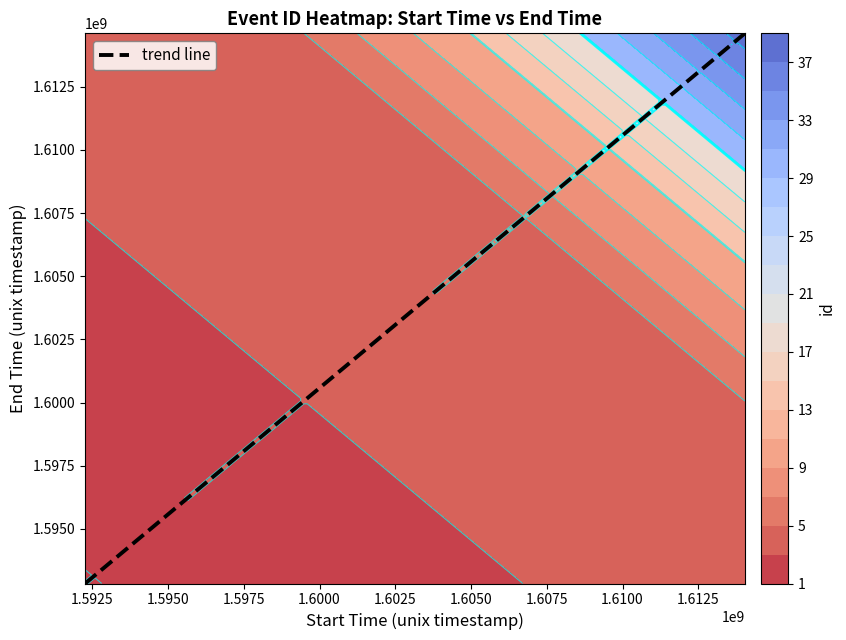

What is the average value?

1607470199